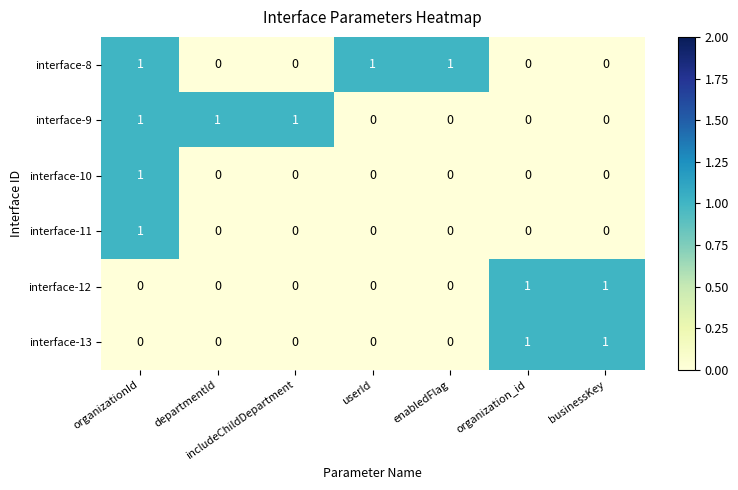

What is the total value across all series at userId?

1